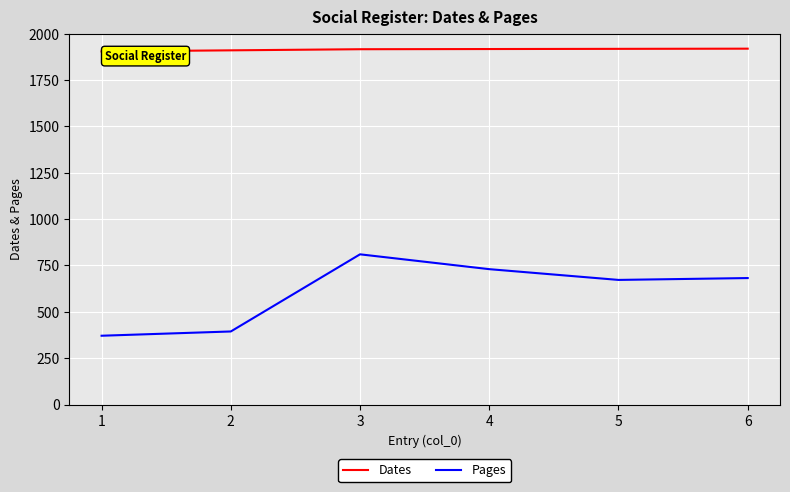

Rank the series at 3 from lowest to highest value.

Pages, Dates